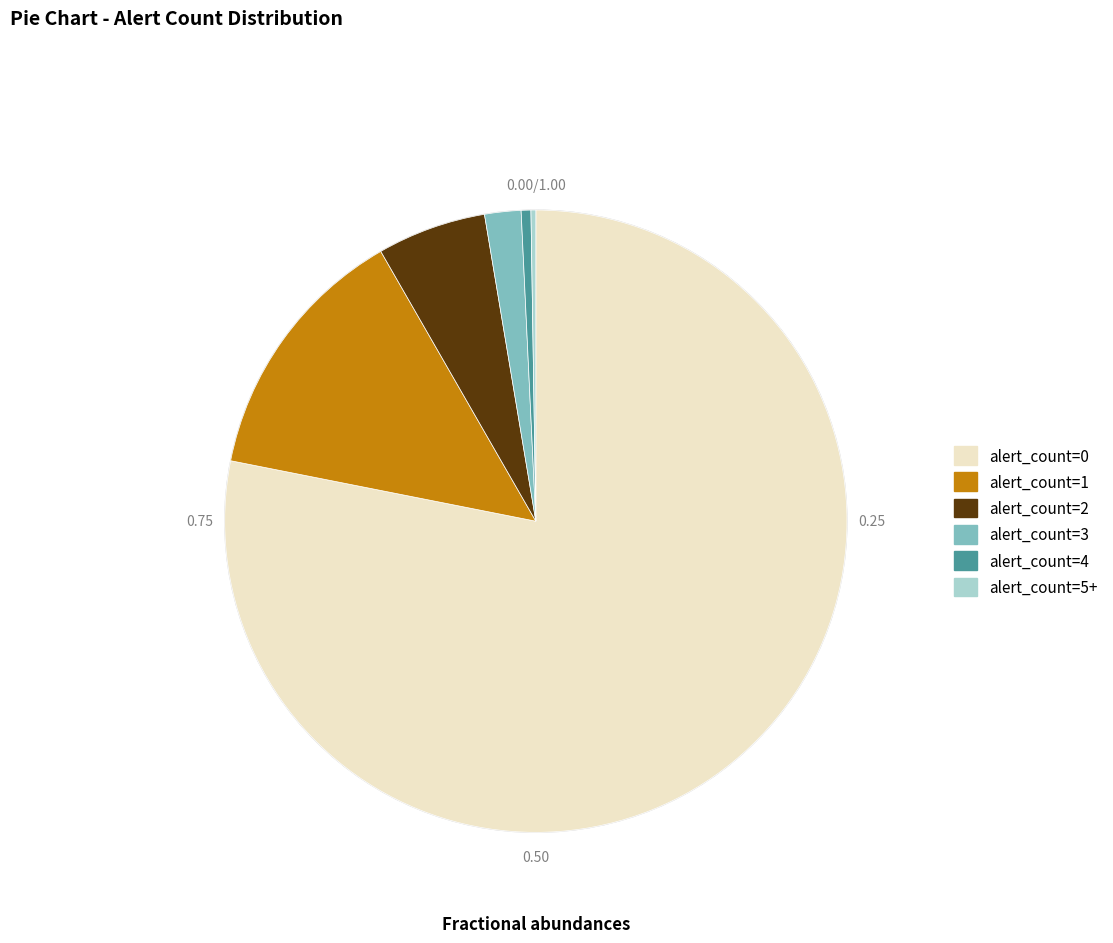

Which category accounts for the majority?

alert_count=0